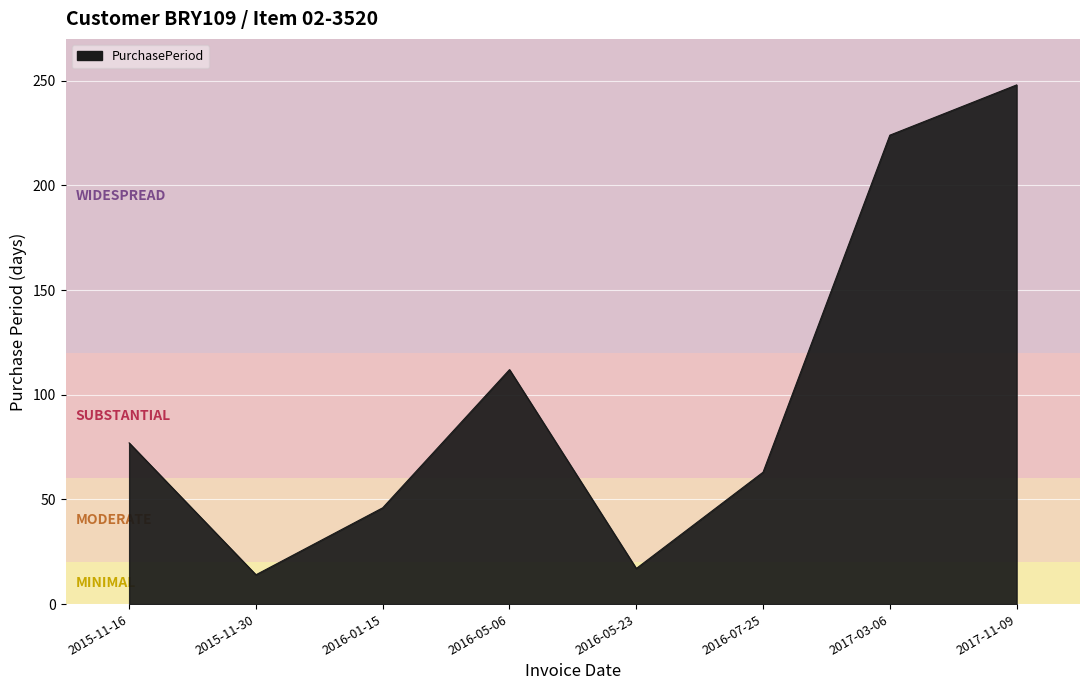

What is the difference between the maximum and minimum values?

234